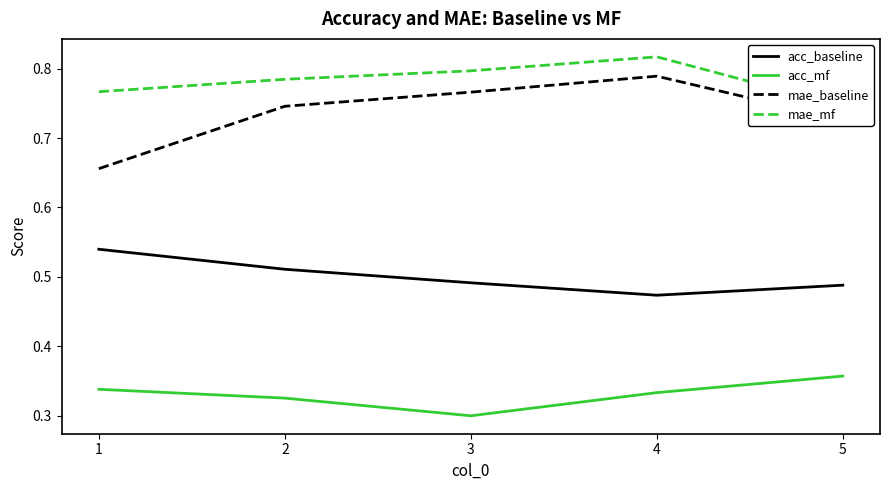

What is the difference between the highest and lowest values at 2?

0.5